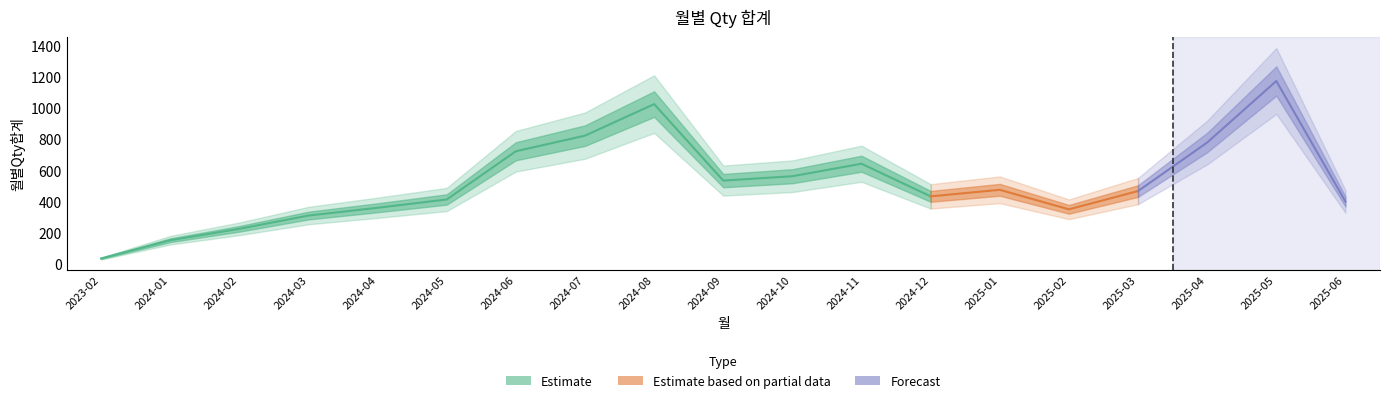

Does the chart display data point markers on the line(s)?

No